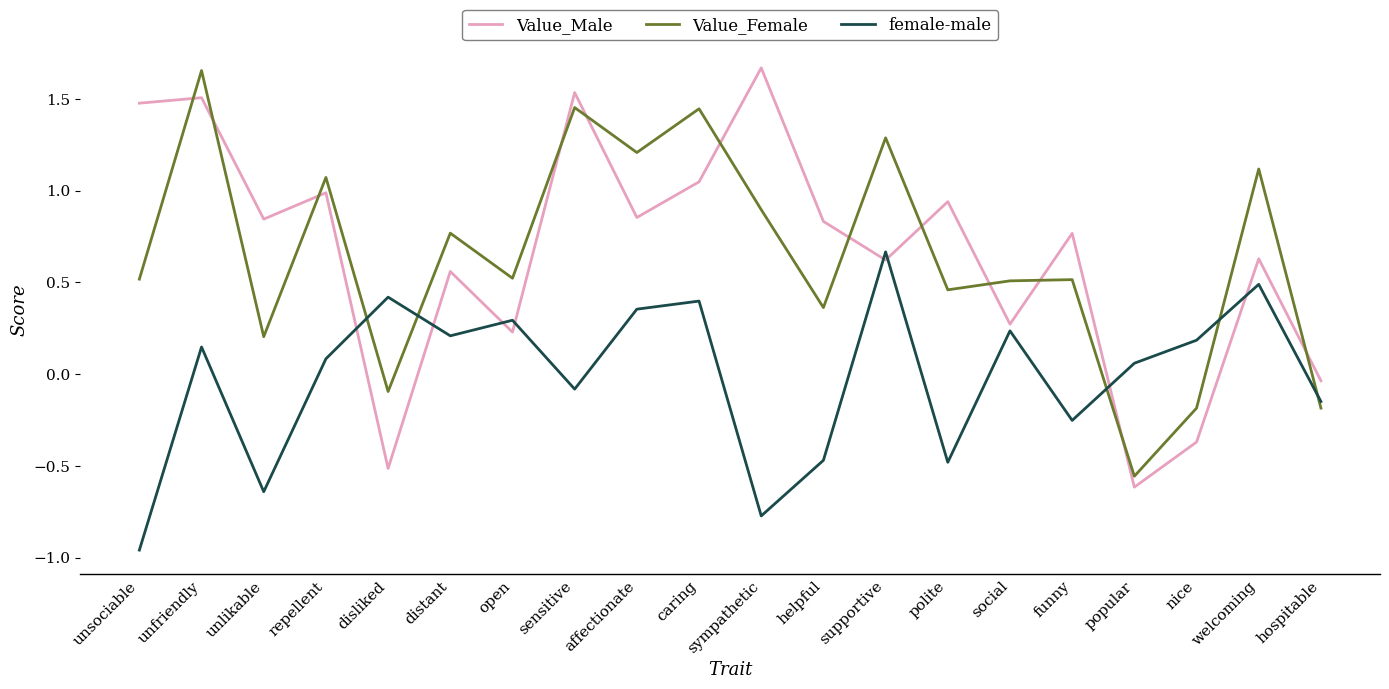

How many lines are shown in the chart?

3